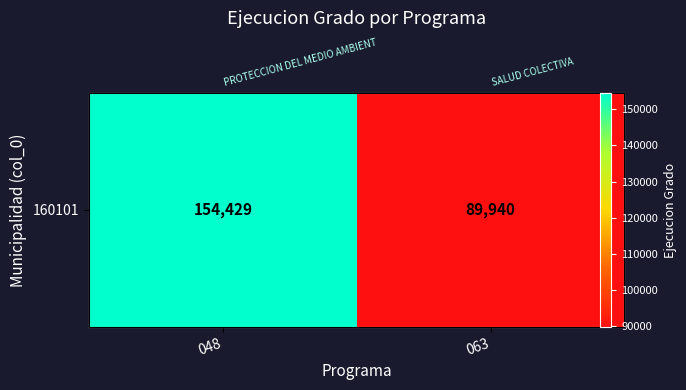

Rank the categories by value from lowest to highest.

063, 048